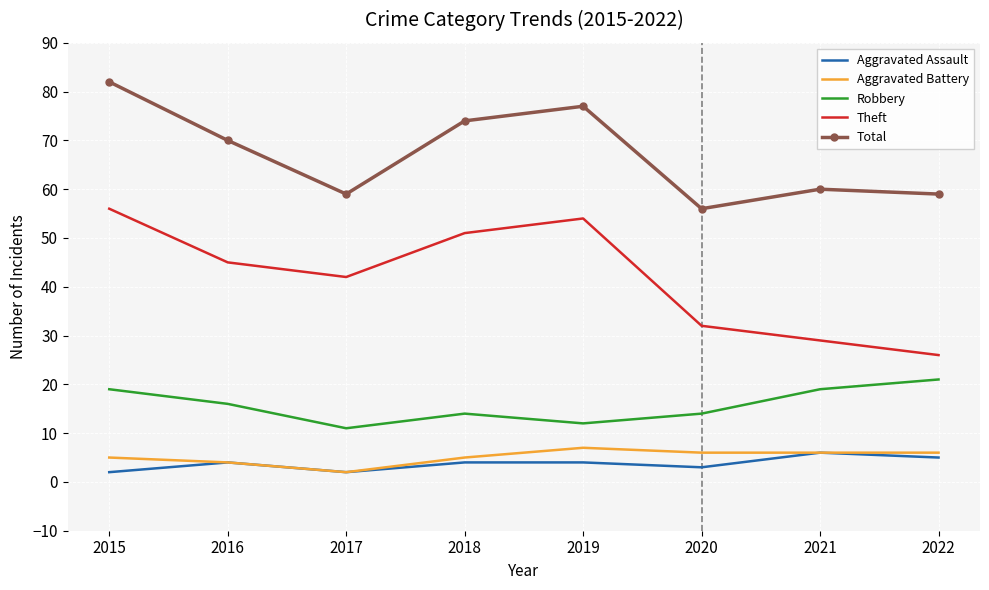

What is the difference between the maximum and minimum values in the Total series?

26